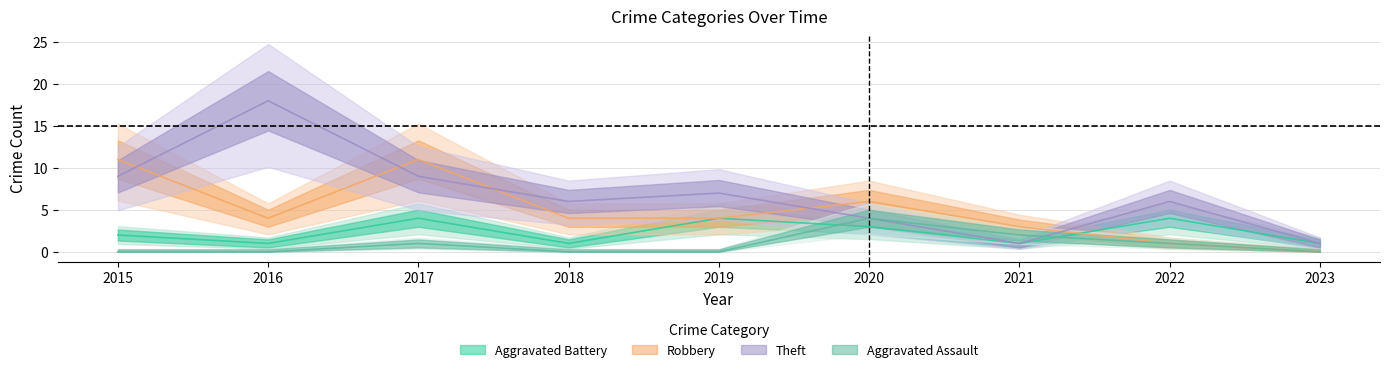

How many values in the Theft series exceed 6?

4